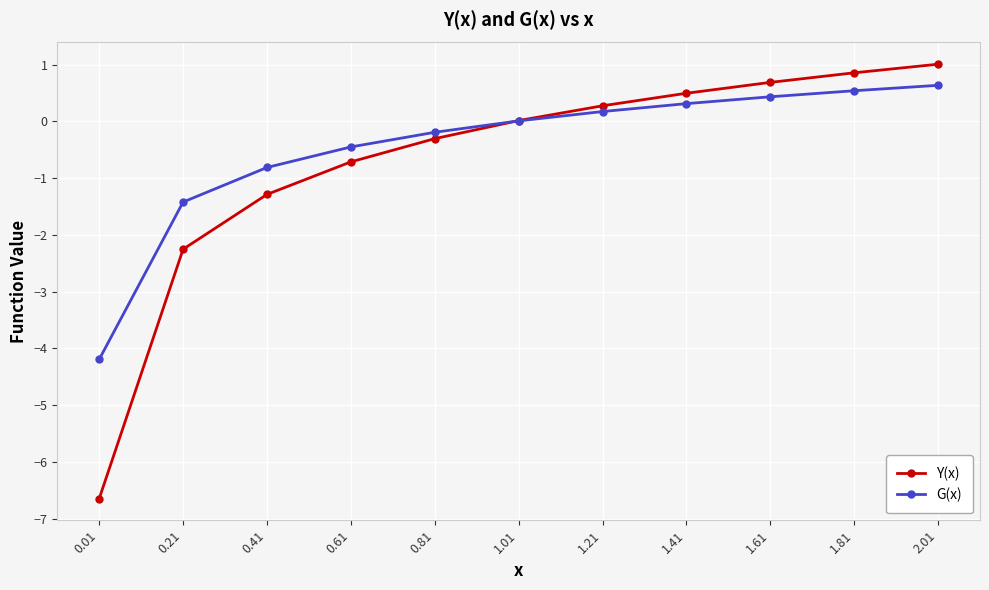

Is the value of G(x) at 1.41 greater than the value of Y(x) at 0.41?

Yes